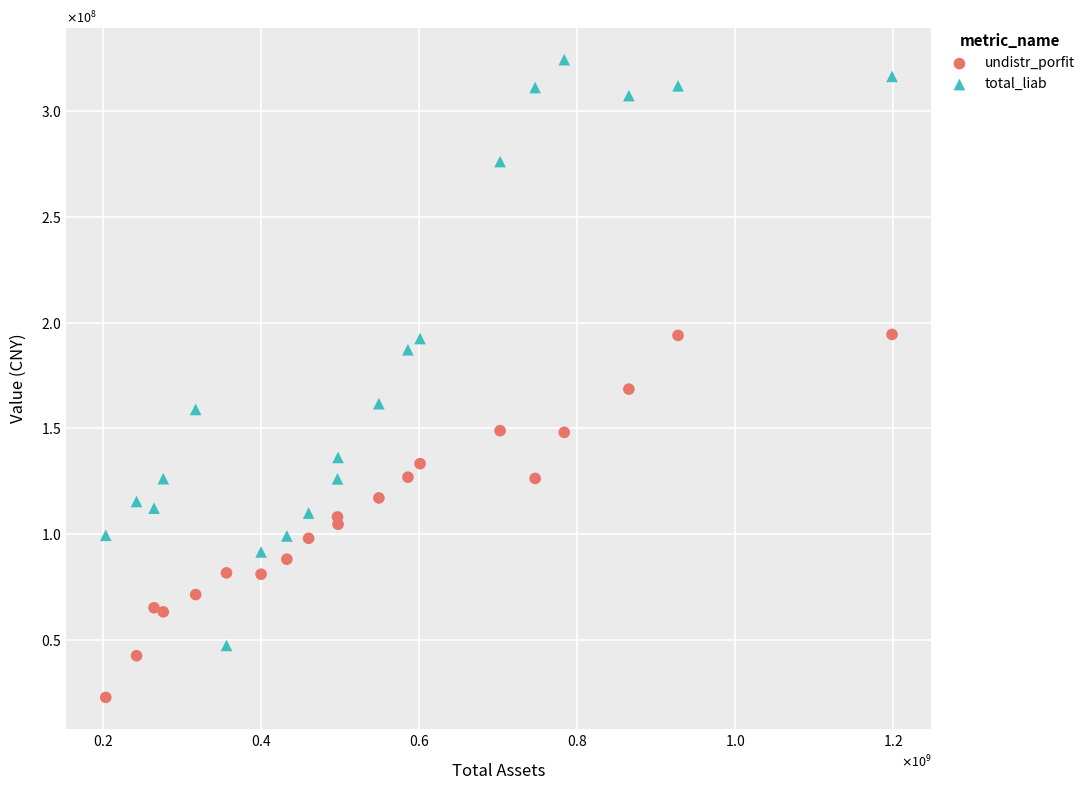

Which series contains the highest Y value?

total_liab